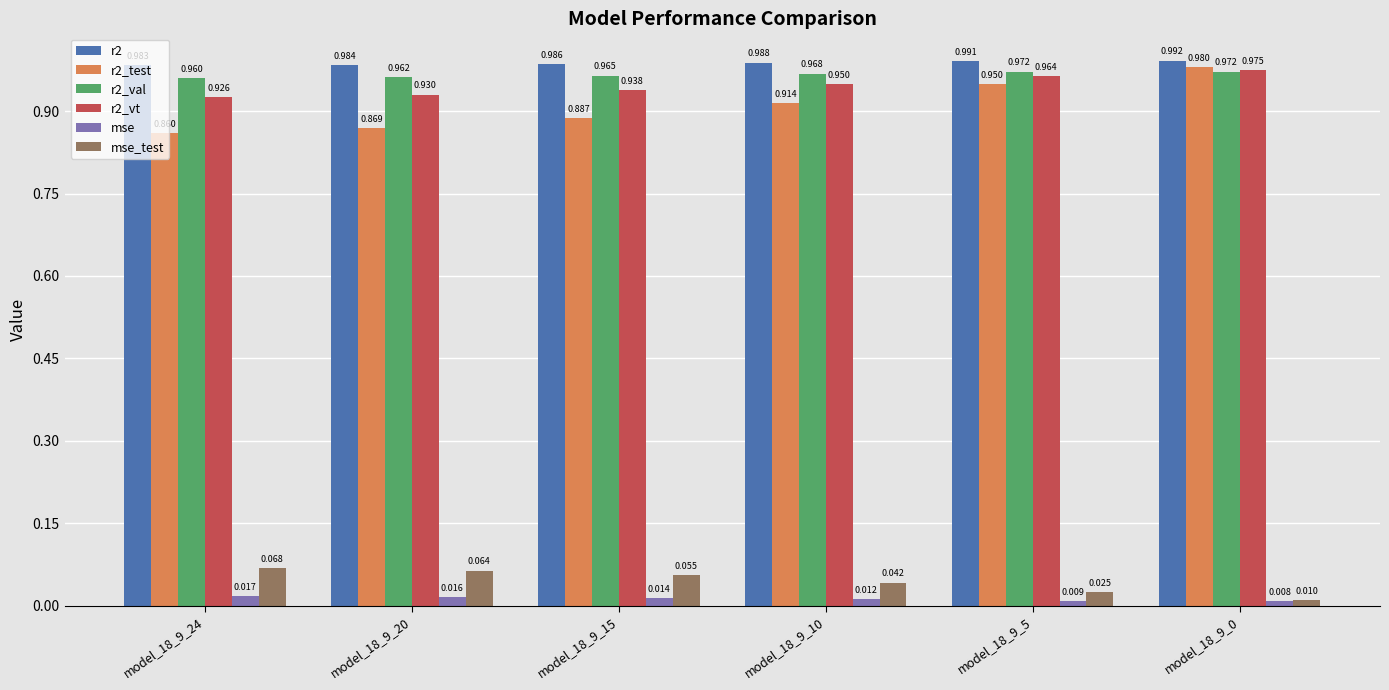

What are all the series names shown in the legend?

r2, r2_test, r2_val, r2_vt, mse, mse_test